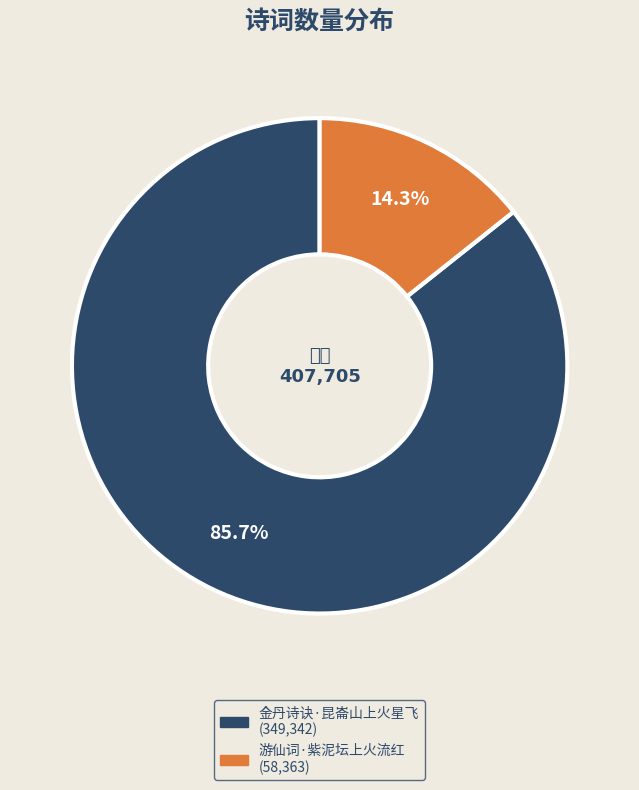

To the nearest percent, what is the average slice percentage?

50%